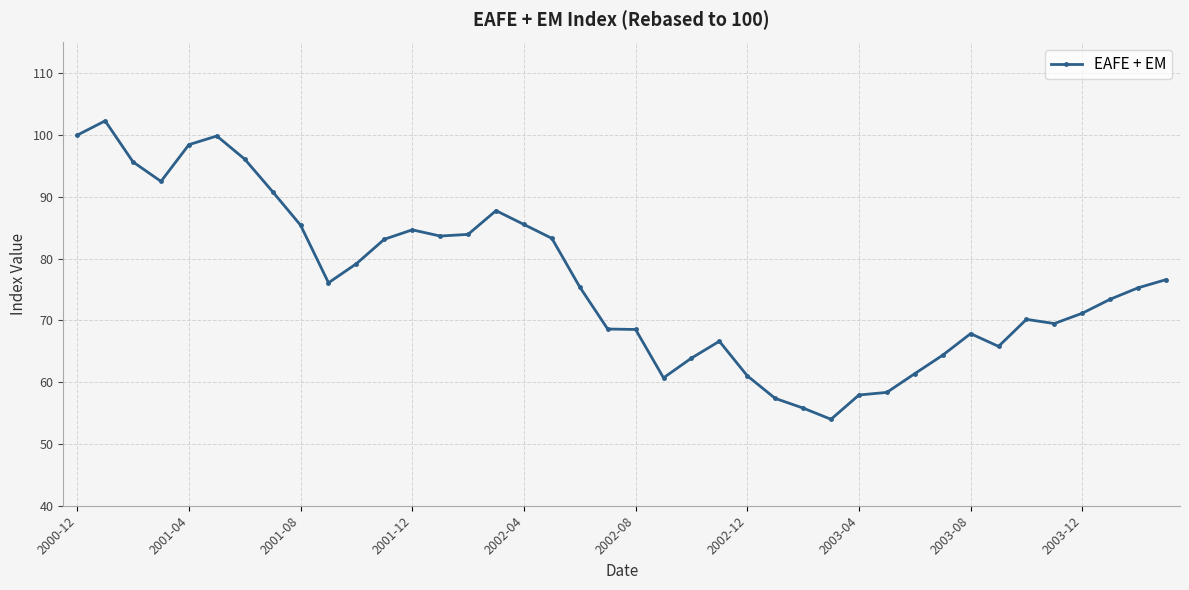

What is the smallest value displayed?

54.0